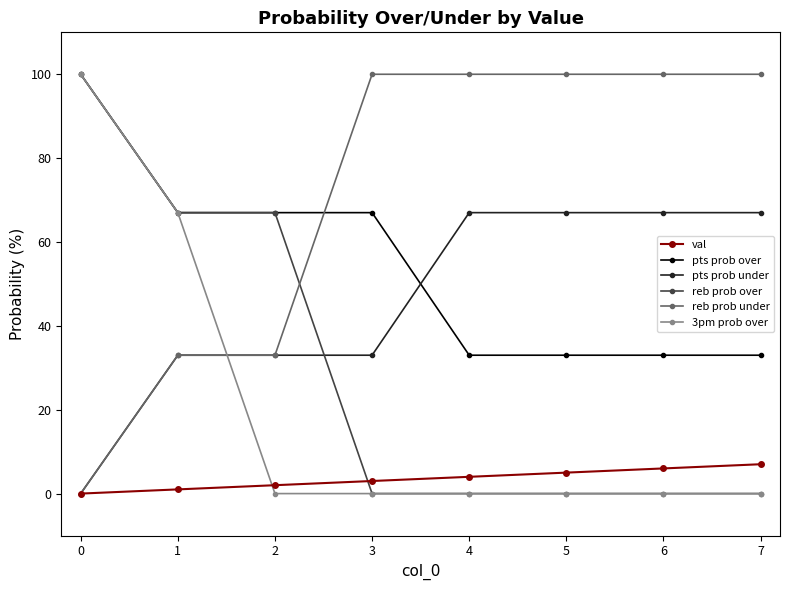

The value of pts prob over at 6 is 33. True or false?

True